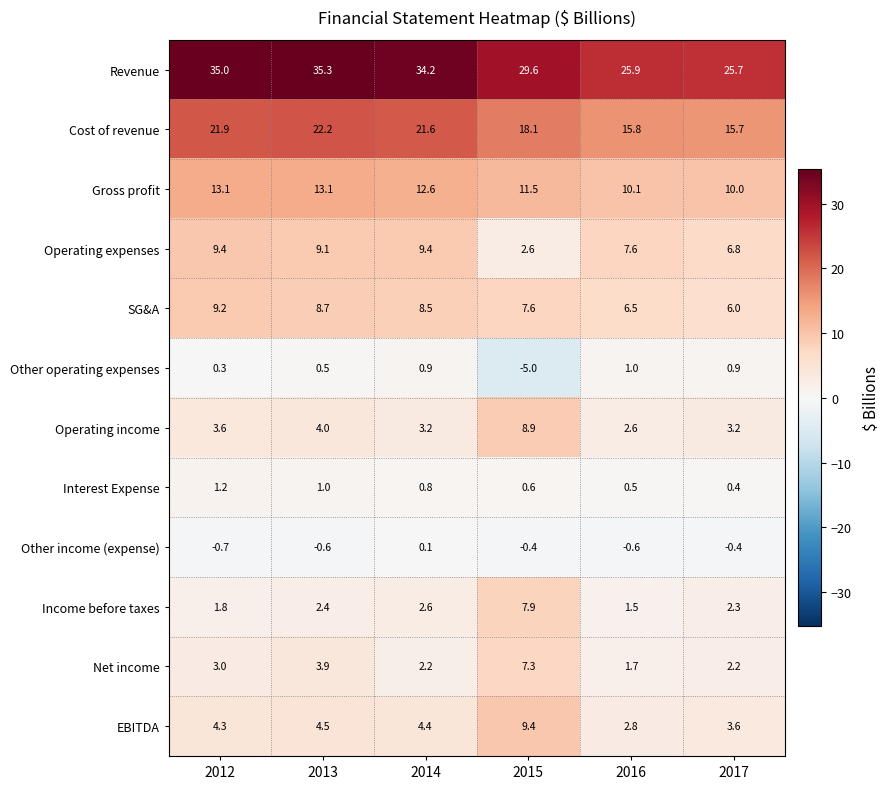

At which label is Revenue closest to 30?

2015